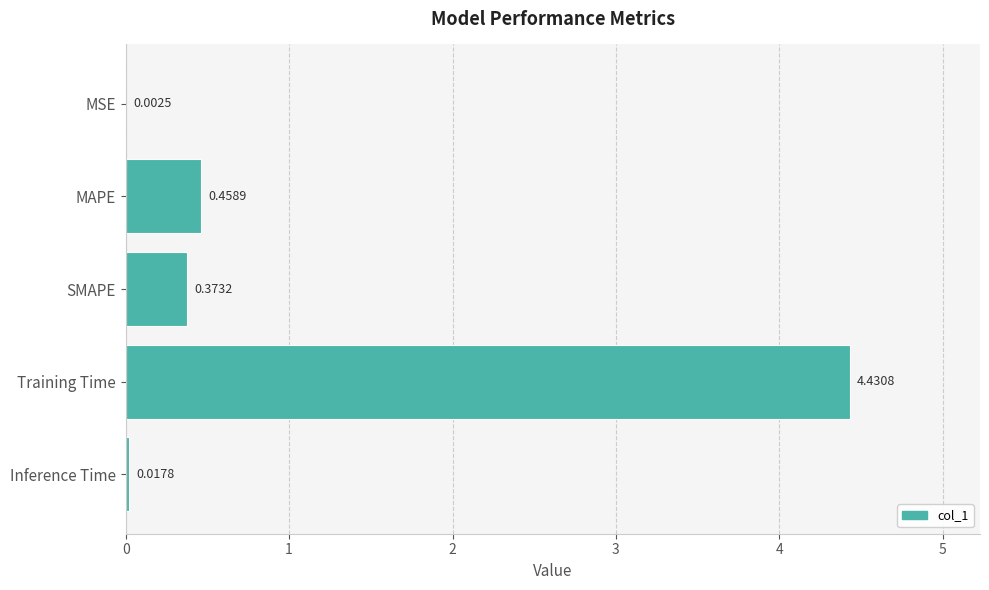

What is the sum of the values at SMAPE and Training Time?

4.8